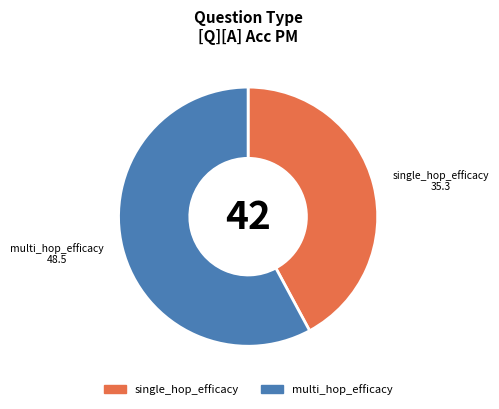

Combined, do multi_hop_efficacy and single_hop_efficacy account for over 50%?

Yes